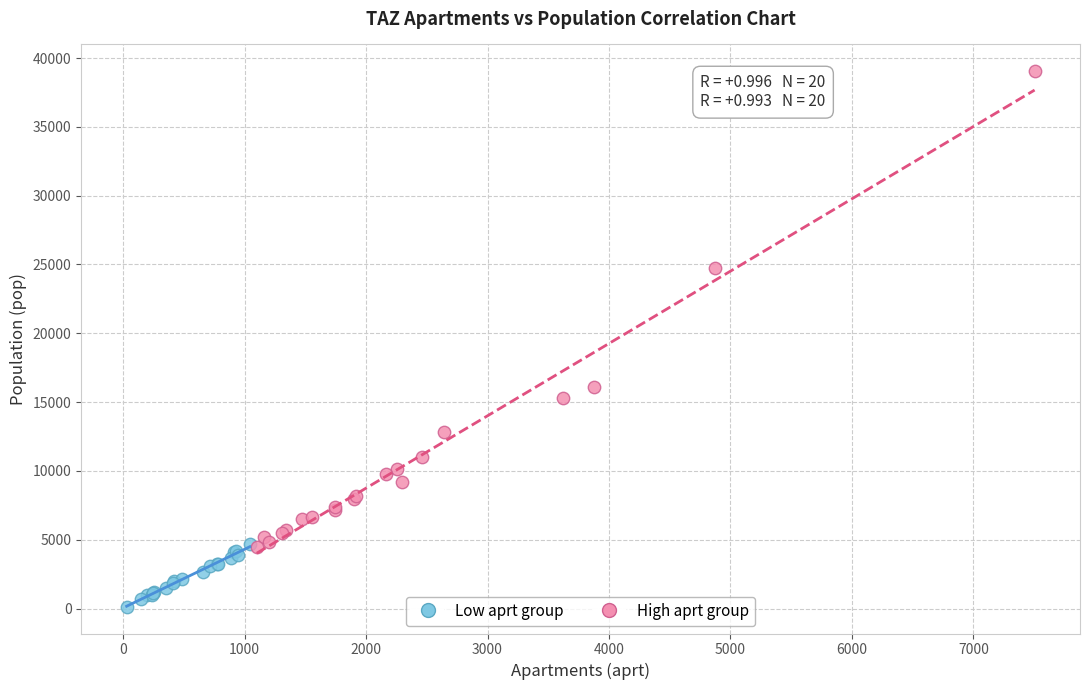

Which series reaches the maximum Y coordinate?

High aprt group